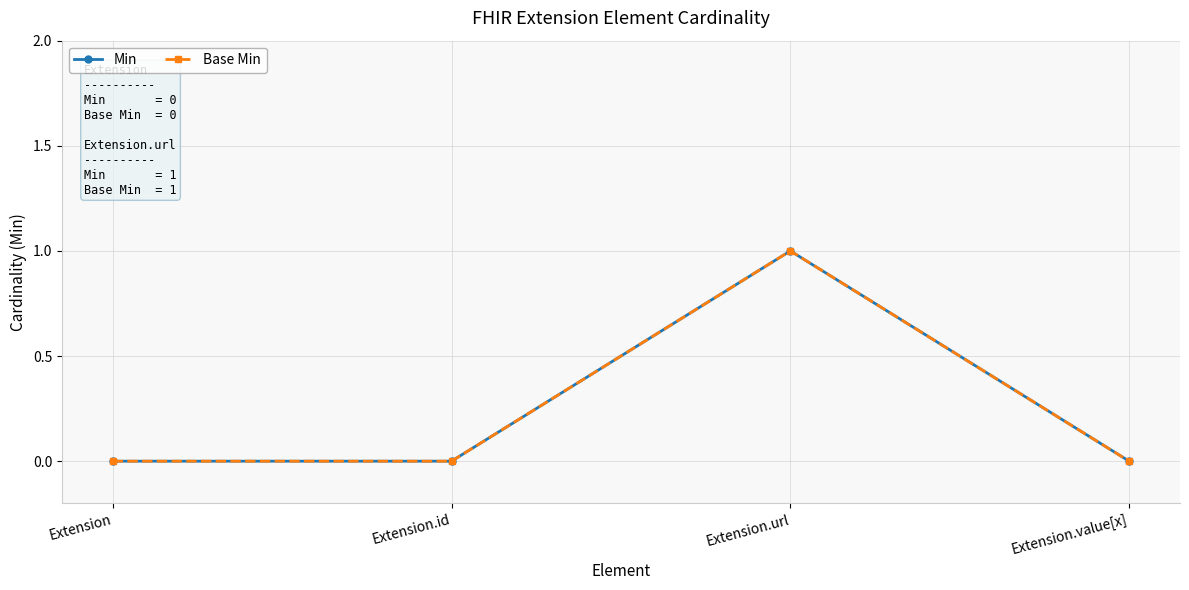

In Base Min, how many points are higher than both neighbors (excluding endpoints)?

1